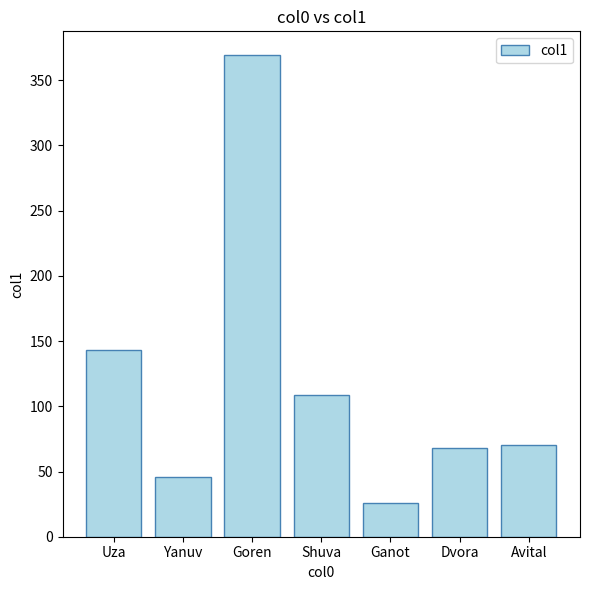

Between Dvora and Goren, which is larger?

Goren